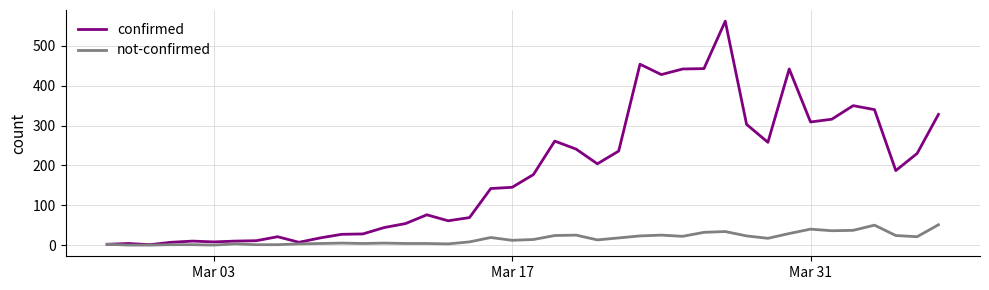

Rank the series by their maximum value, from highest to lowest.

confirmed, not-confirmed